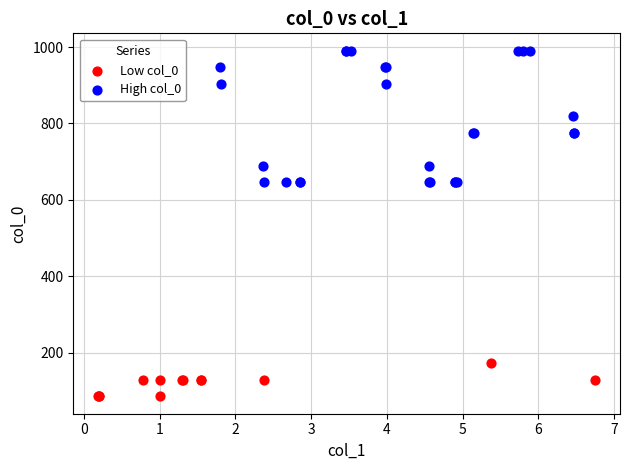

Which series has the largest Y range (max minus min)?

High col_0